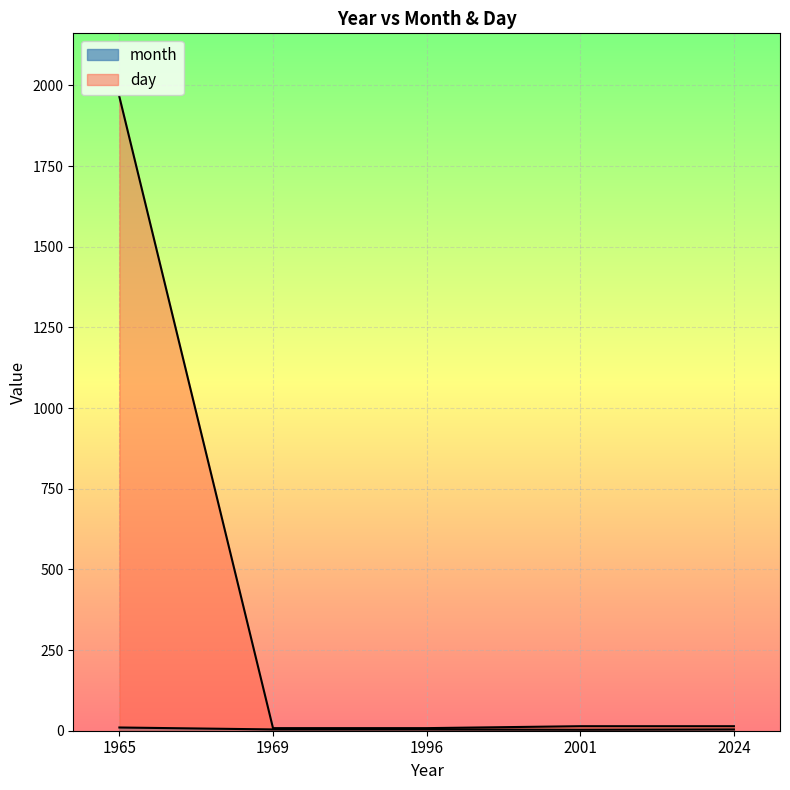

The value of day at 2001 is 14. True or false?

True